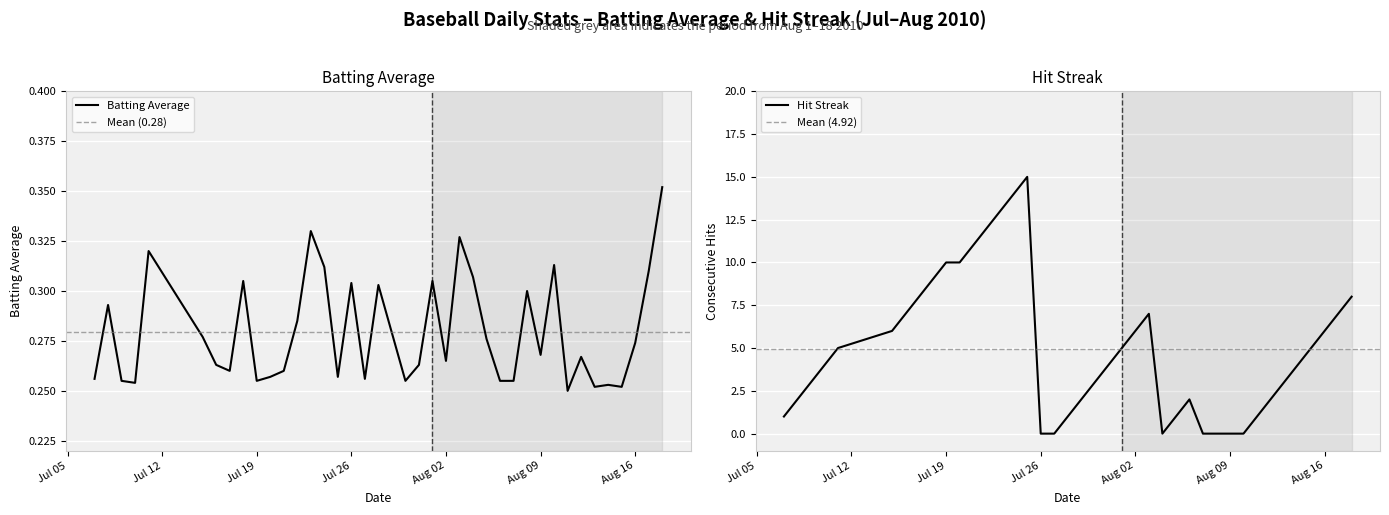

True or false: batting_avg has more than 2 points higher than both neighbors.

True